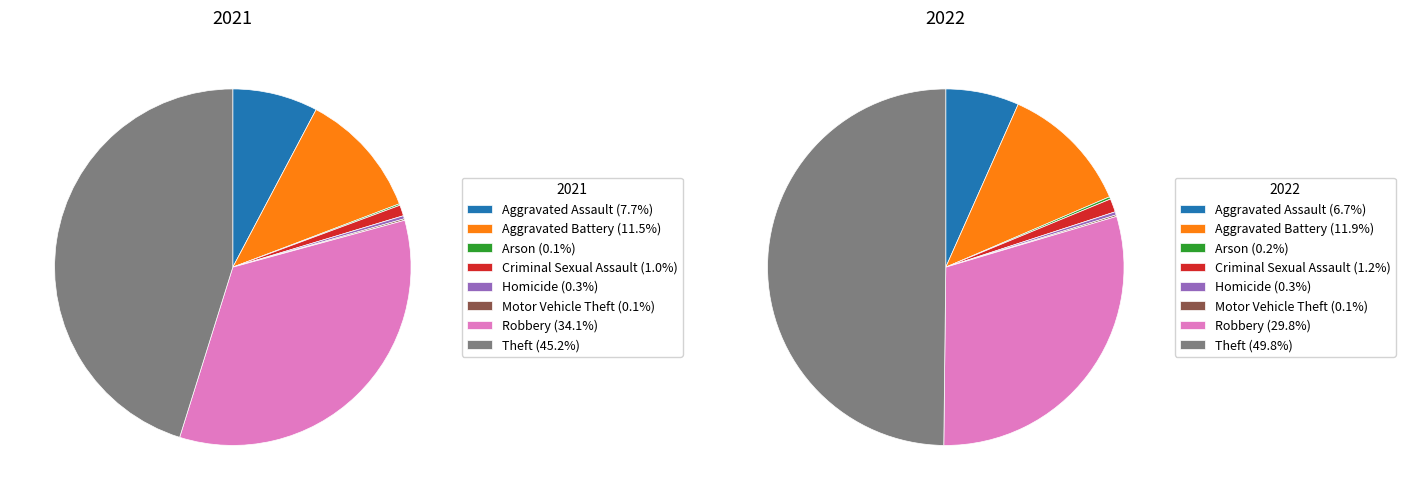

Does any single category account for the majority?

No